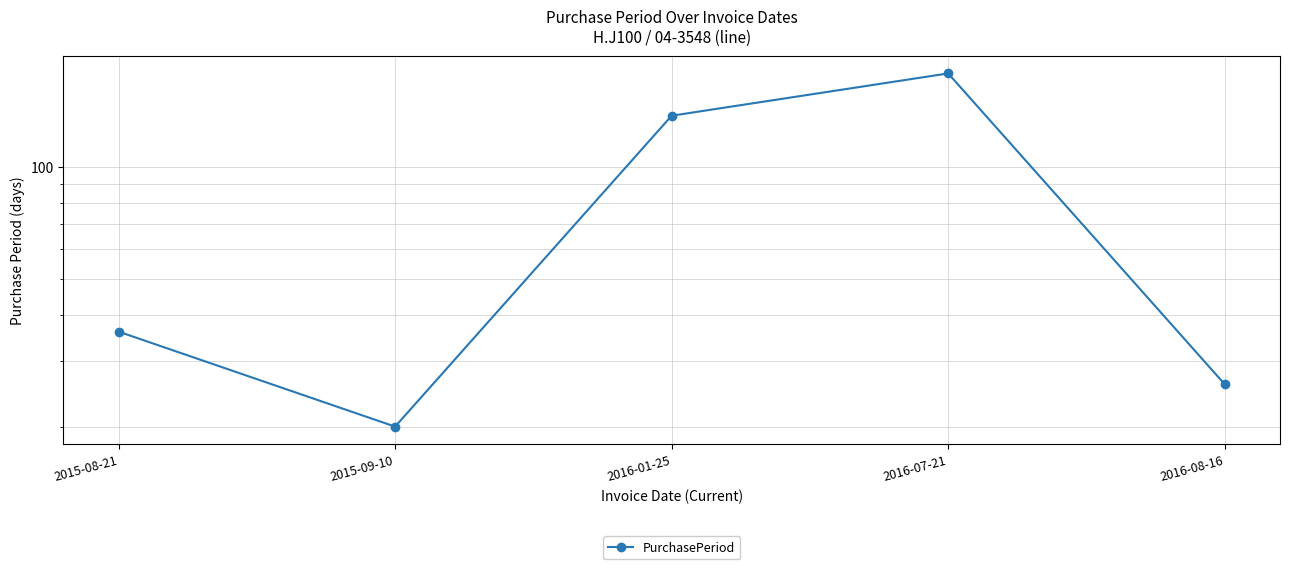

What is the sum of the values at 2016-07-21 and 2016-08-16?

204